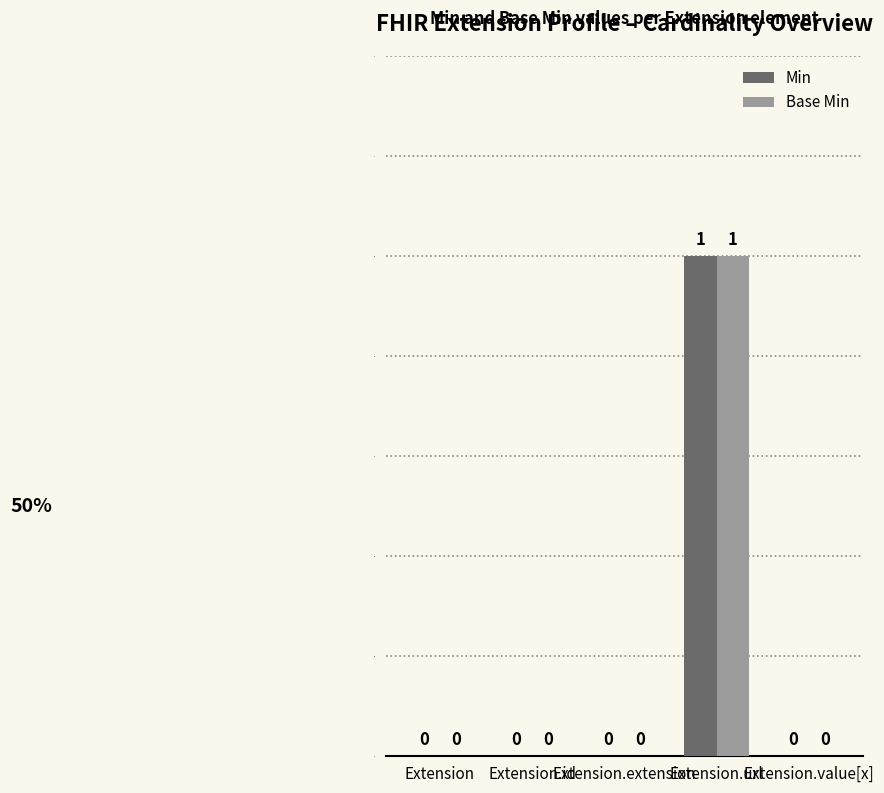

What are all the series names shown in the legend?

Min, Base Min